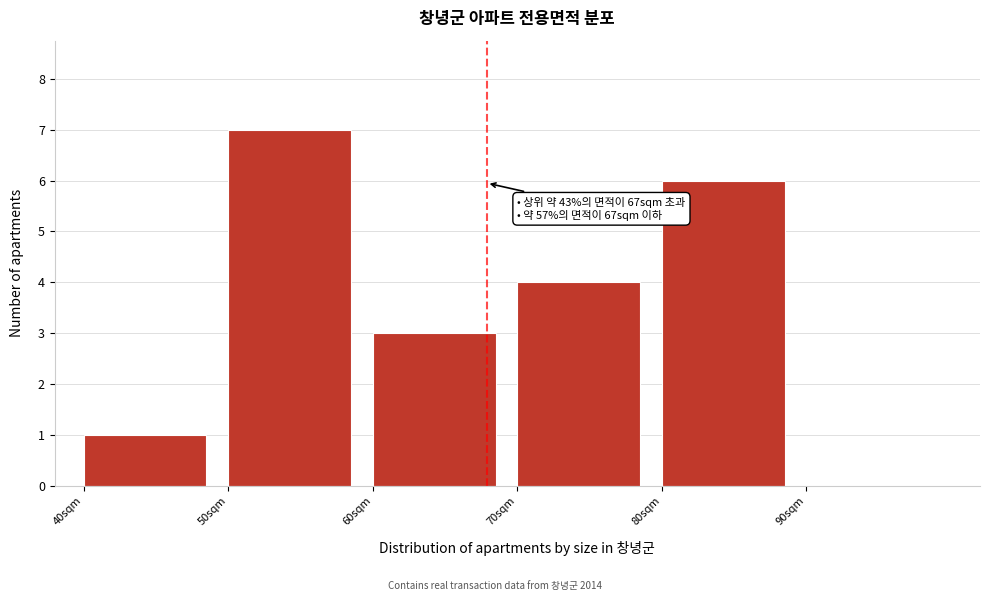

Which range on the x-axis has the tallest bar?

50 to 60